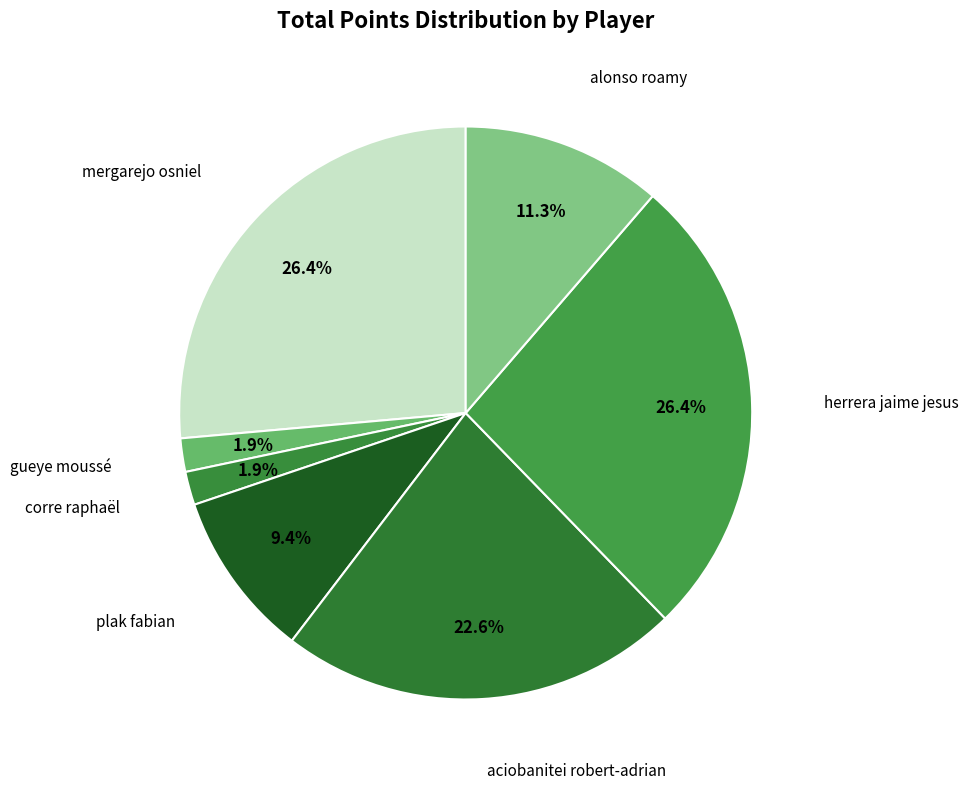

How many segments does this pie chart have?

7